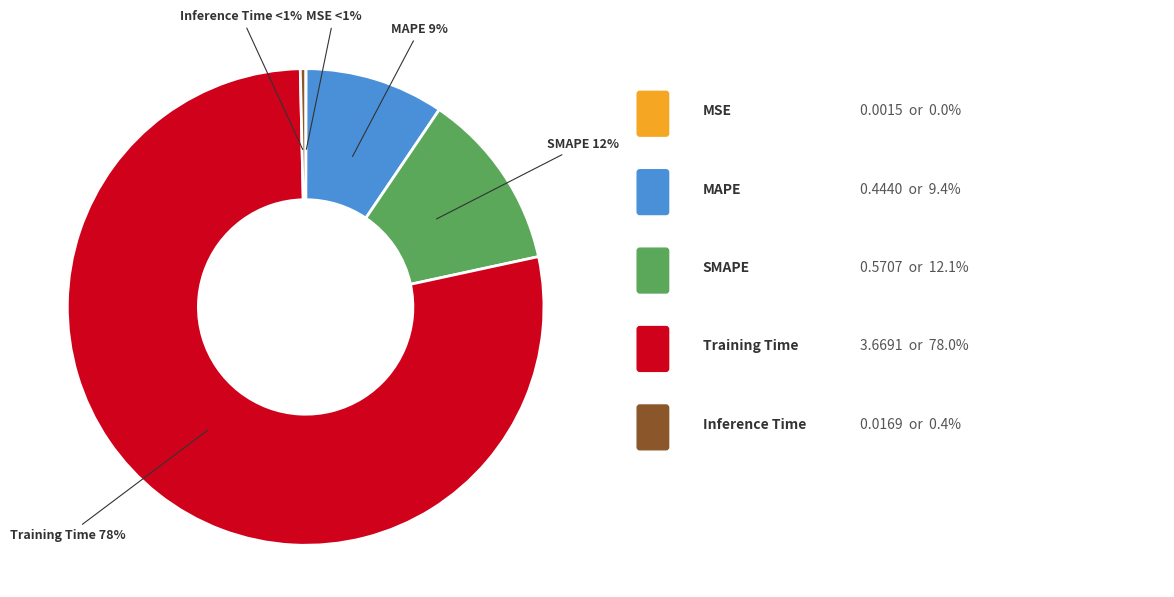

Is it true that Inference Time is 1% of the pie?

False